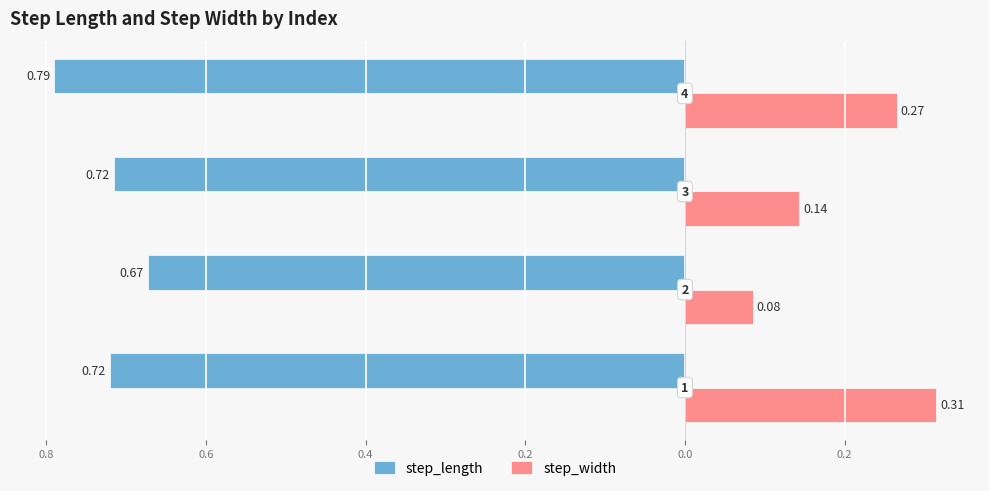

What are all the series names shown in the legend?

step_length, step_width